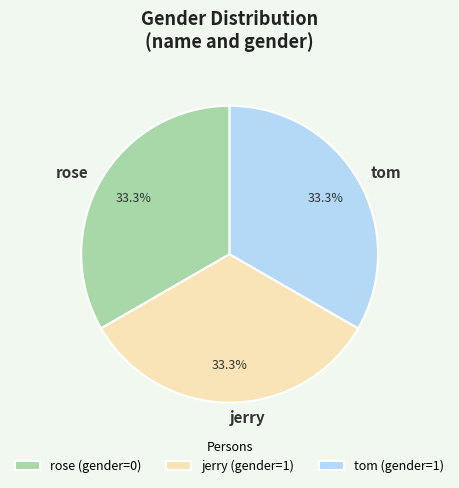

Is there any slice that represents more than half of the pie?

No